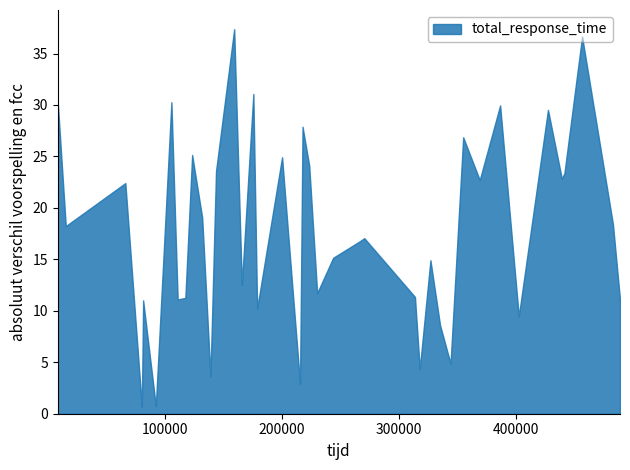

What is the change in value from 27 to 39?

+1.1